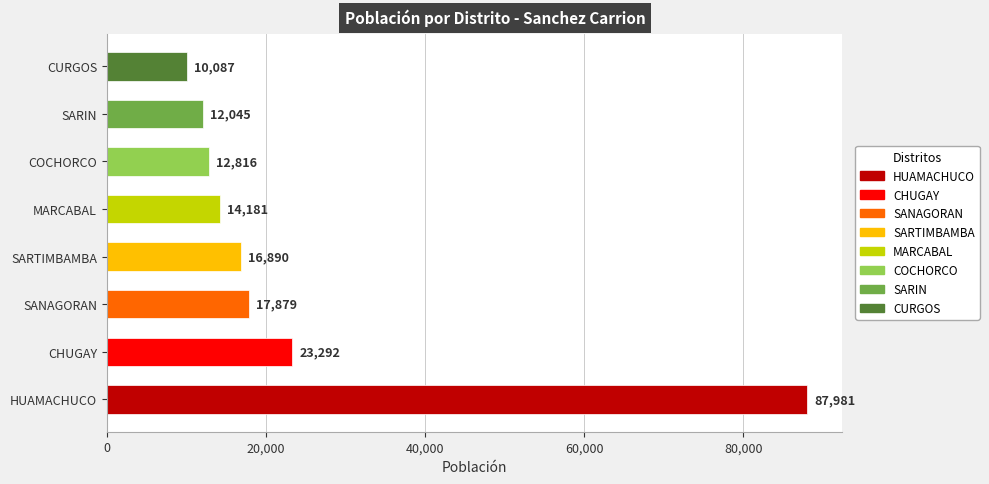

Count the number of categories in the chart.

8